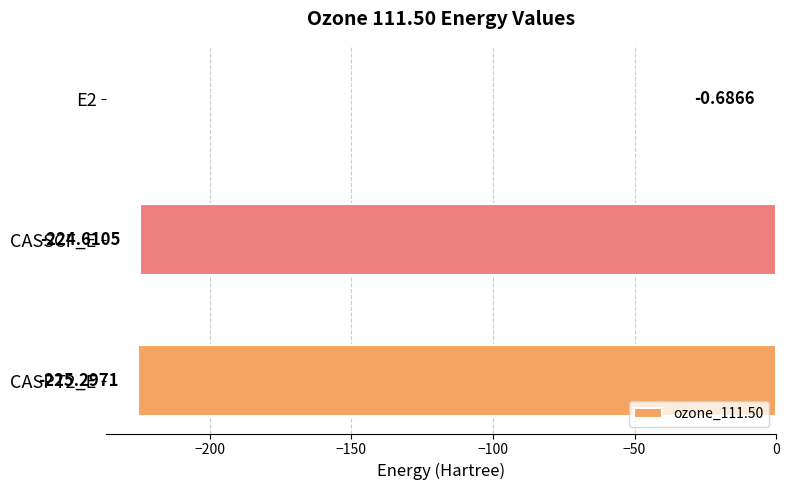

What is the sum of all values?

-450.6